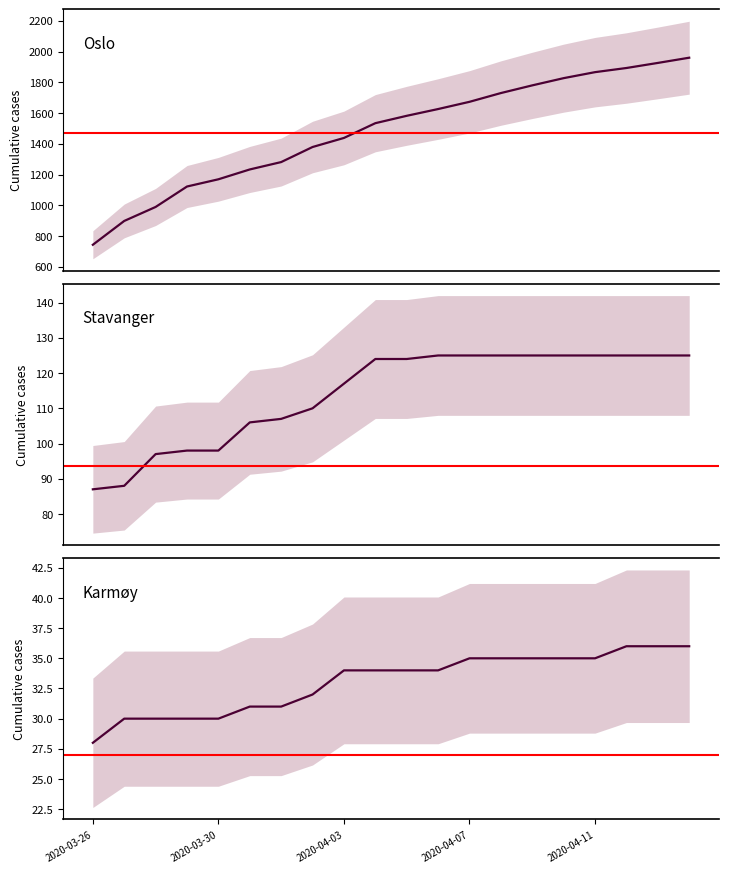

At which category does the chart reach its peak across all series?

19